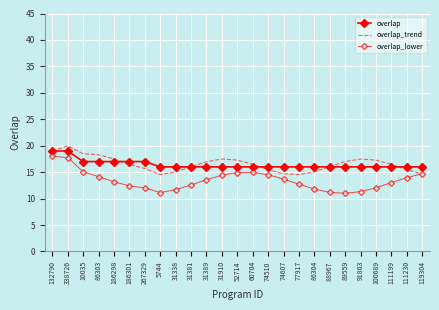

What is the value of the overlap point at the 15th from the left?

16.0